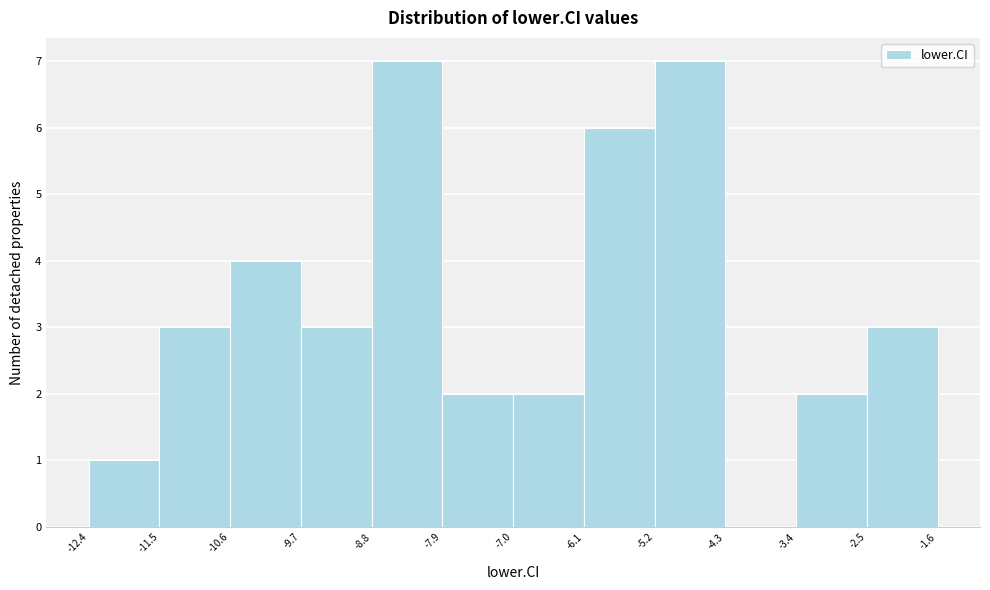

Reading left to right, list every bar in this chart as the range it spans on the x-axis followed by its height. The values are not printed on the chart, so give them approximately, as read against the axis.

-12.4 to -11.5: 1
-11.5 to -10.6: 3
-10.6 to -9.7: 4
-9.7 to -8.8: 3
-8.8 to -7.9: 7
-7.9 to -7.0: 2
-7.0 to -6.1: 2
-6.1 to -5.2: 6
-5.2 to -4.3: 7
-4.3 to -3.4: 0
-3.4 to -2.5: 2
-2.5 to -1.6: 3